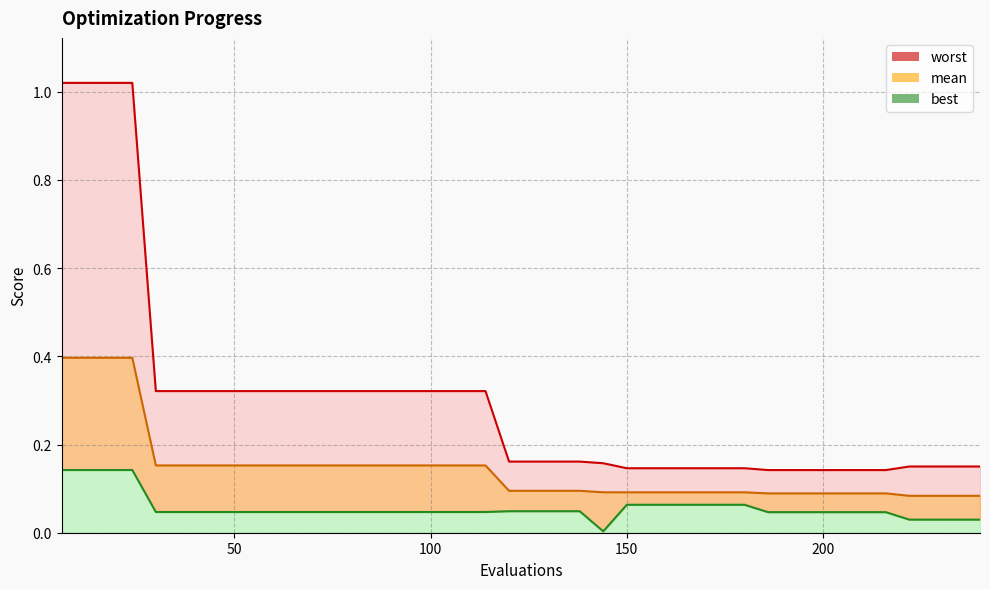

Rank the series by their maximum value, from highest to lowest.

worst, mean, best